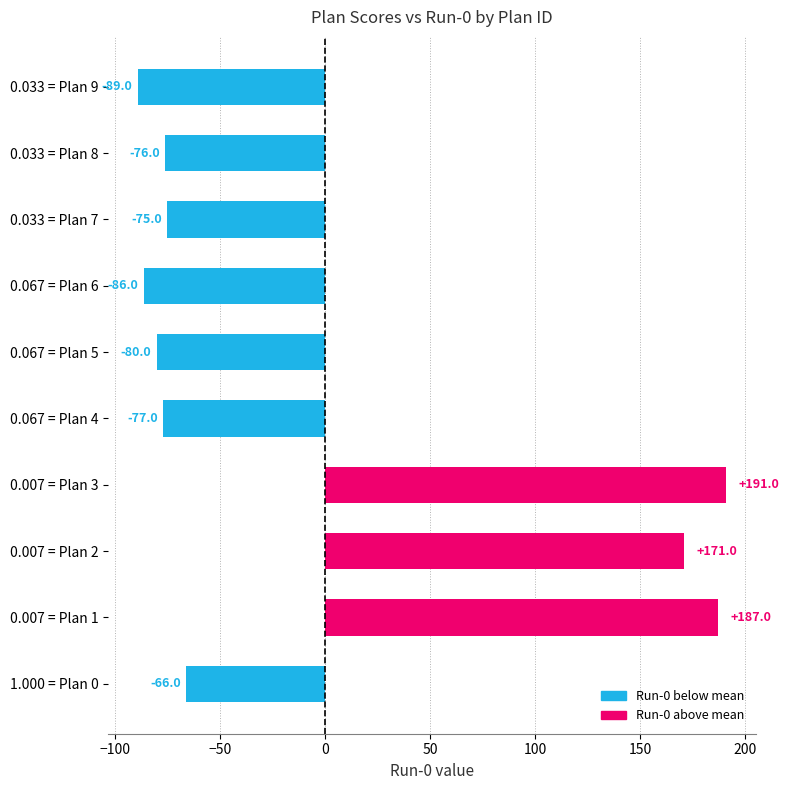

Reading bottom to top, what are all the values shown in this chart?

-66	187	171	191	-77	-80	-86	-75	-76	-89